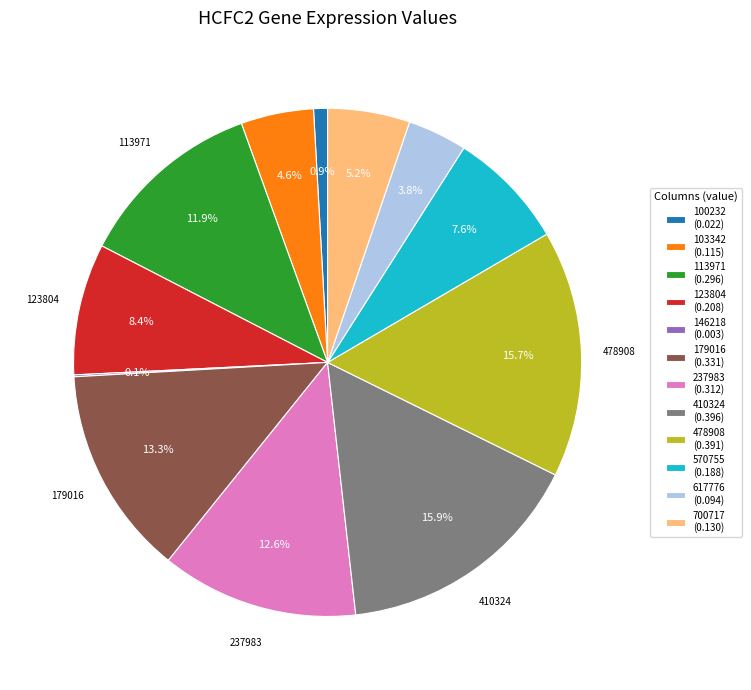

Combined, do 123804 (0.208) and 179016 (0.331) account for over 50%?

No